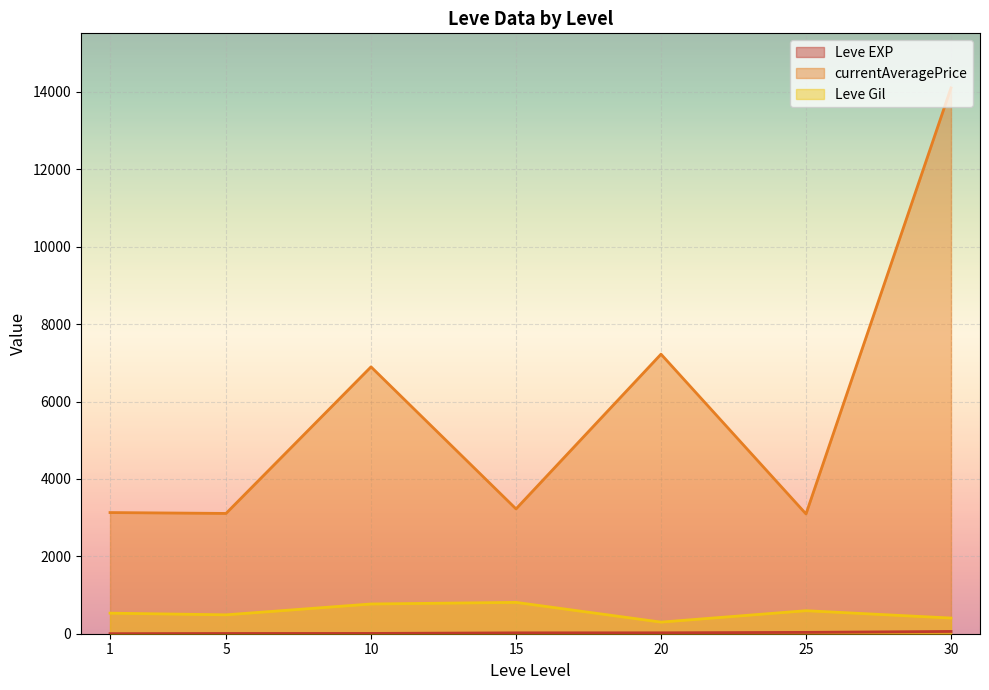

Is it true that currentAveragePrice equals 4854 at 5?

False